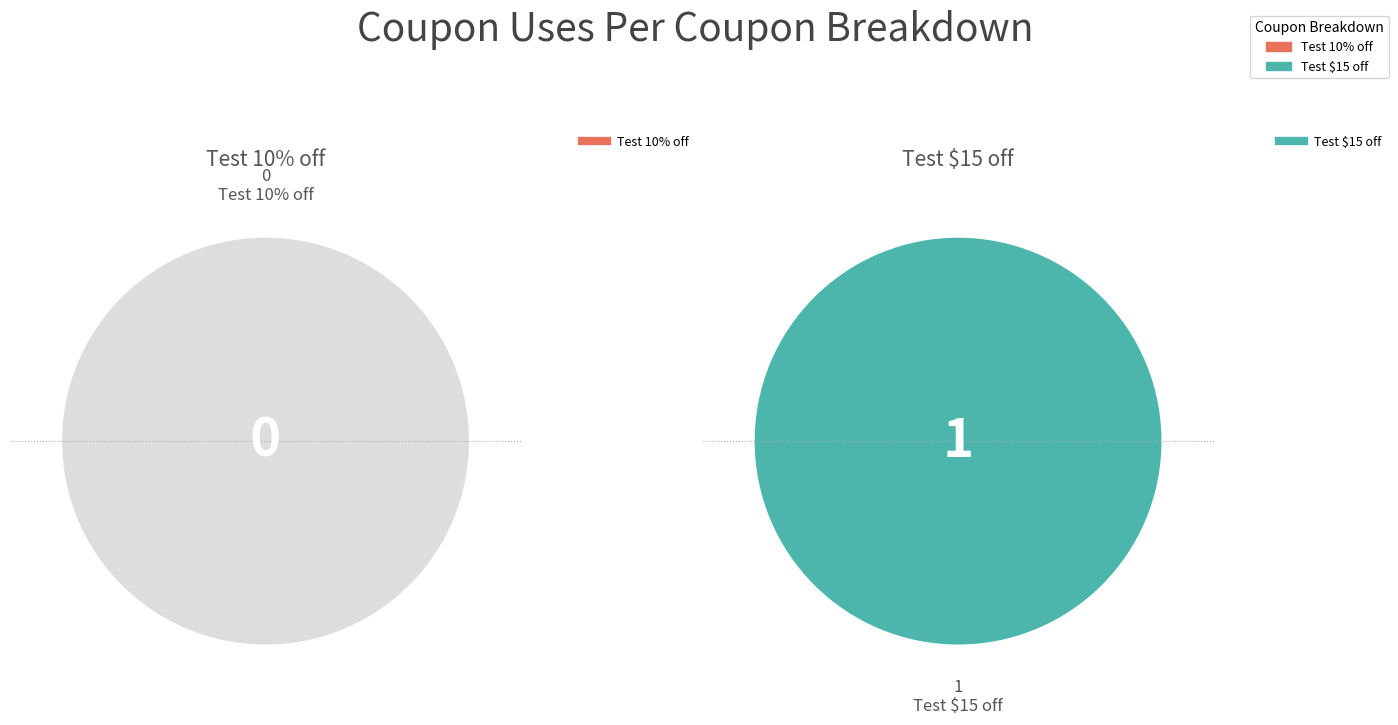

To the nearest percent, what is the difference between the largest and smallest slice percentages?

100%